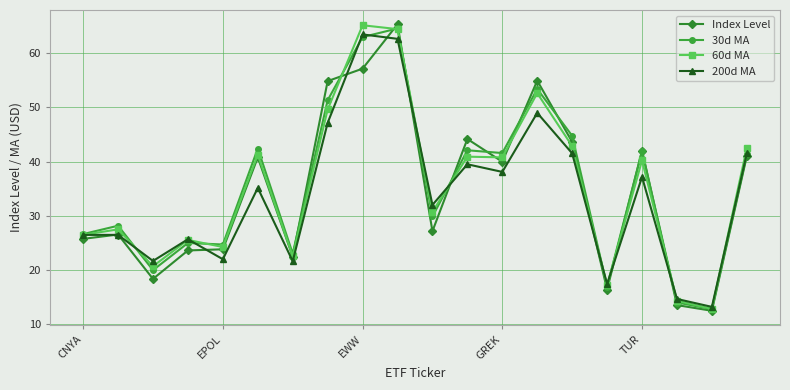

At how many categories does at least one series exceed 48?

4